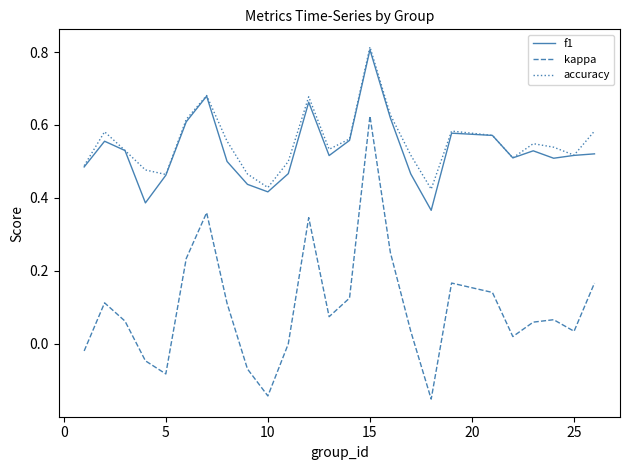

True or false: kappa and accuracy intersect in this chart.

False